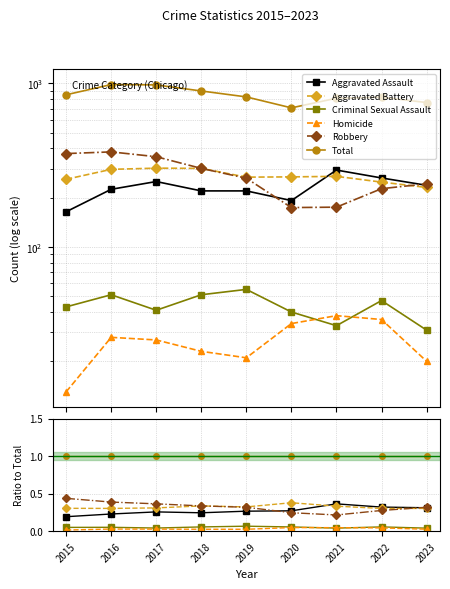

Reading left to right, list all the values displayed in this chart.

Aggravated Assault: 2015=0.2	2016=0.2	2017=0.3	2018=0.2	2019=0.3	2020=0.3	2021=0.4	2022=0.3	2023=0.3
Aggravated Battery: 2015=0.3	2016=0.3	2017=0.3	2018=0.3	2019=0.3	2020=0.4	2021=0.3	2022=0.3	2023=0.3
Criminal Sexual Assault: 2015=0.1	2016=0.1	2017=0.0	2018=0.1	2019=0.1	2020=0.1	2021=0.0	2022=0.1	2023=0.0
Homicide: 2015=0.0	2016=0.0	2017=0.0	2018=0.0	2019=0.0	2020=0.0	2021=0.0	2022=0.0	2023=0.0
Robbery: 2015=0.4	2016=0.4	2017=0.4	2018=0.3	2019=0.3	2020=0.2	2021=0.2	2022=0.3	2023=0.3
Total: 2015=1.0	2016=1.0	2017=1.0	2018=1.0	2019=1.0	2020=1.0	2021=1.0	2022=1.0	2023=1.0